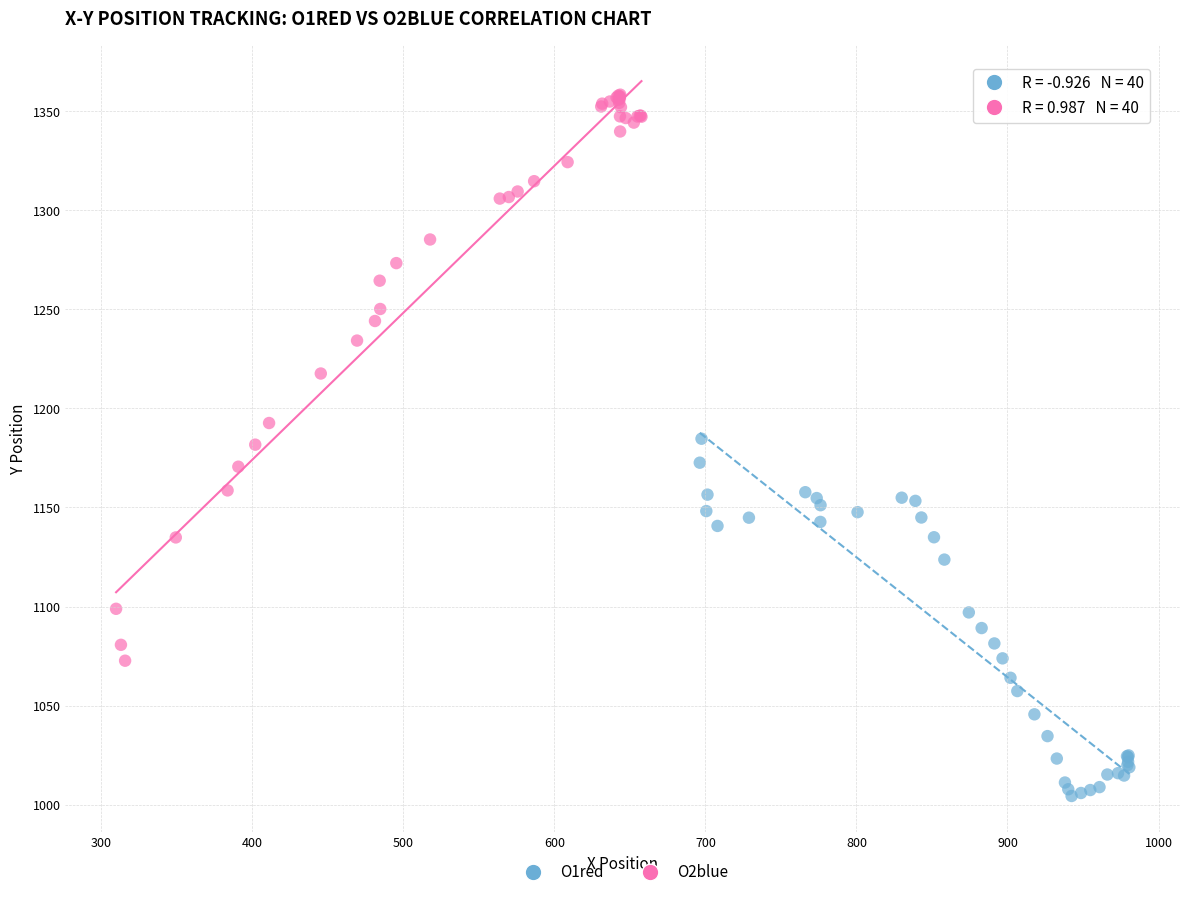

Which series reaches the minimum Y coordinate?

O1red